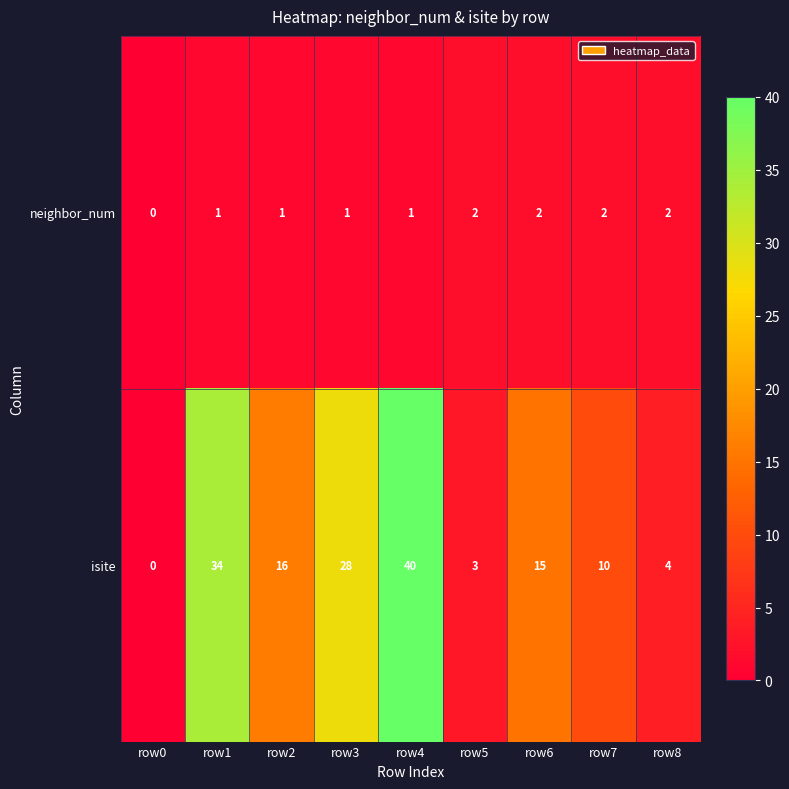

What is the sum of the neighbor_num values at row8 and row6?

4